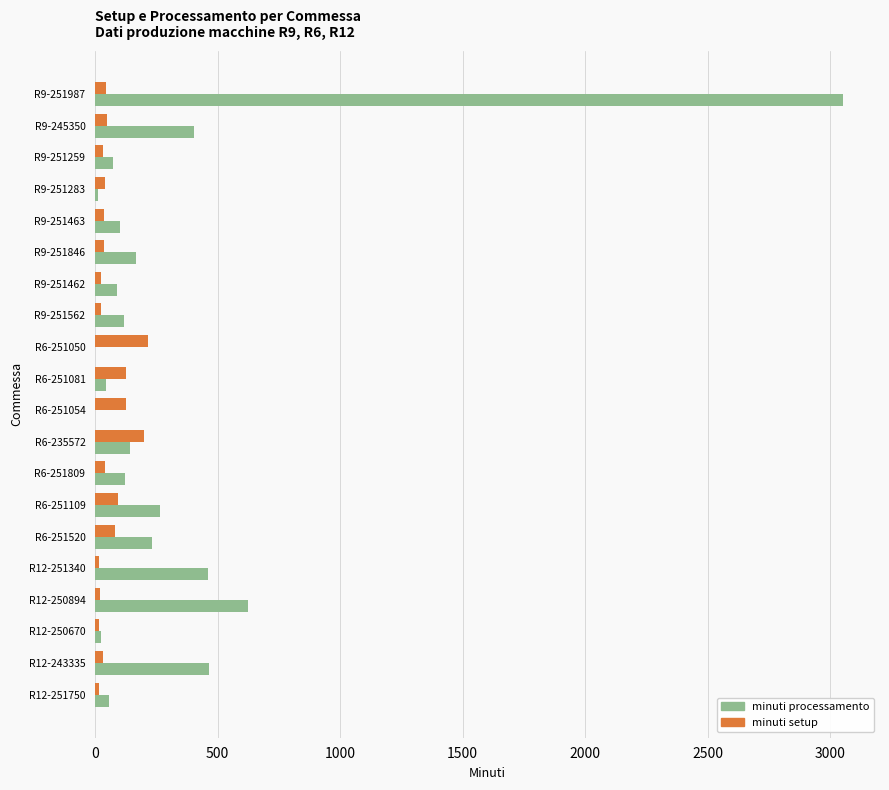

At which category is the sum across all series the highest?

R9-251987